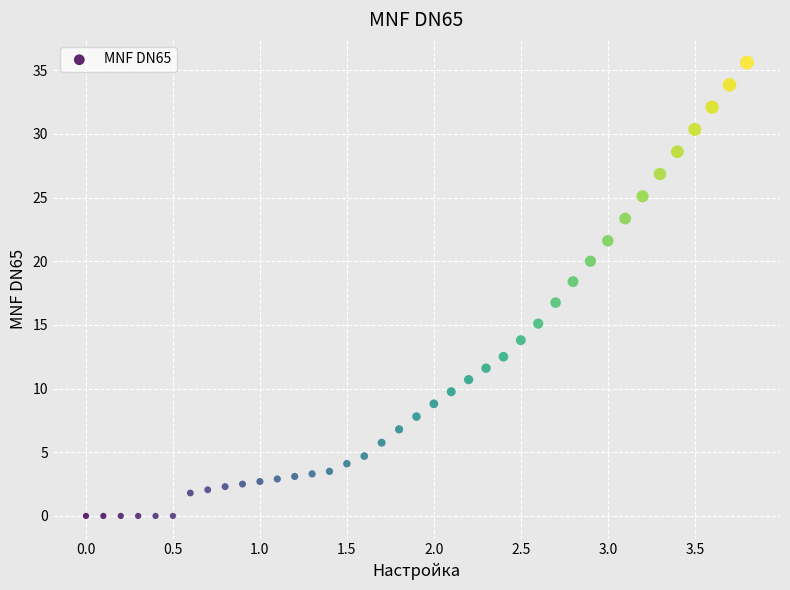

What is the range of X values (max minus min)?

3.8